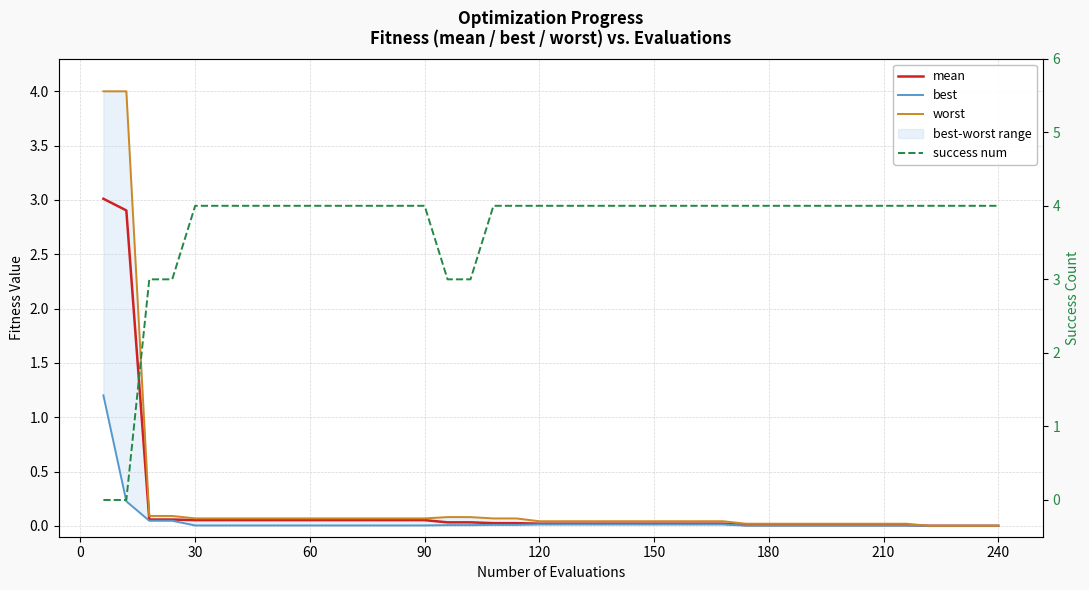

True or false: worst and best cross at least once.

False